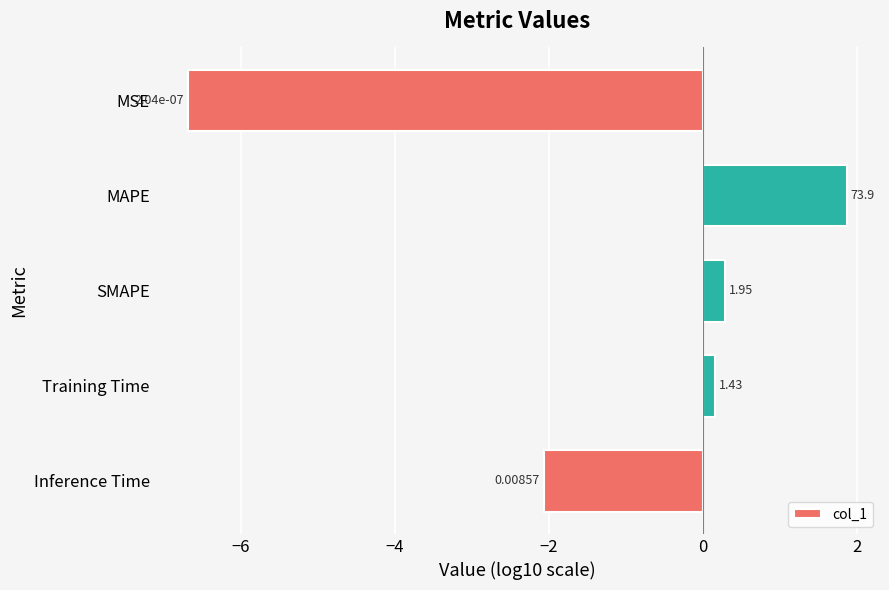

Does the chart contain any negative values?

Yes